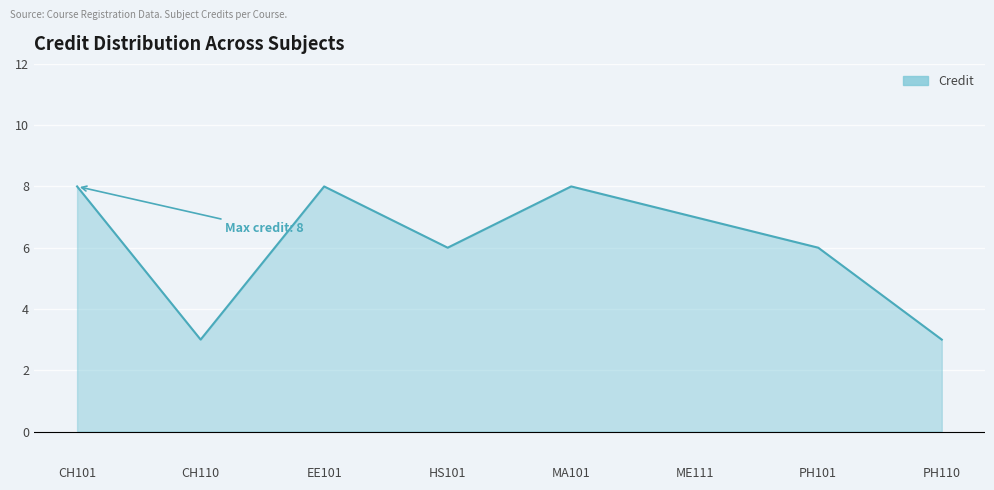

Reading left to right, list all the values displayed in this chart.

CH101=8	CH110=3	EE101=8	HS101=6	MA101=8	ME111=7	PH101=6	PH110=3